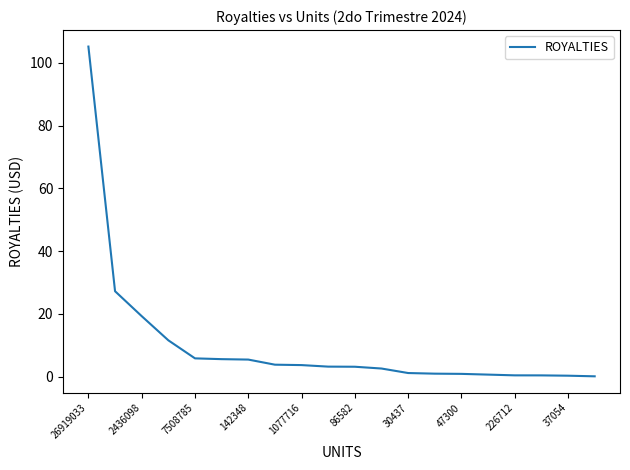

What is the sum of all values?

201.7